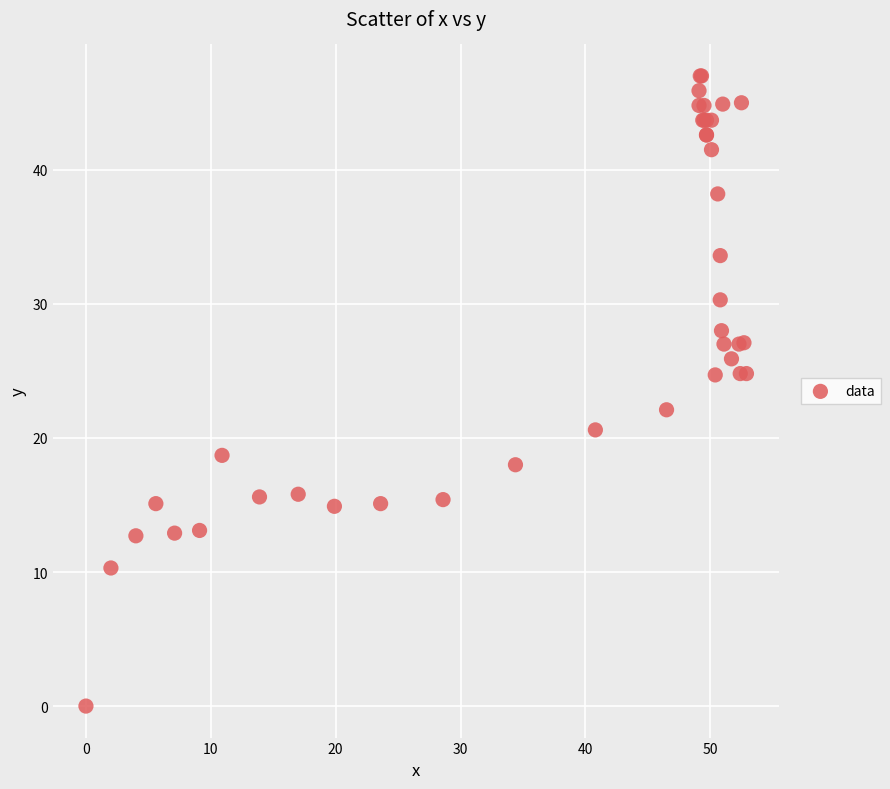

What Y value in the scatter plot is closest to 23?

22.1